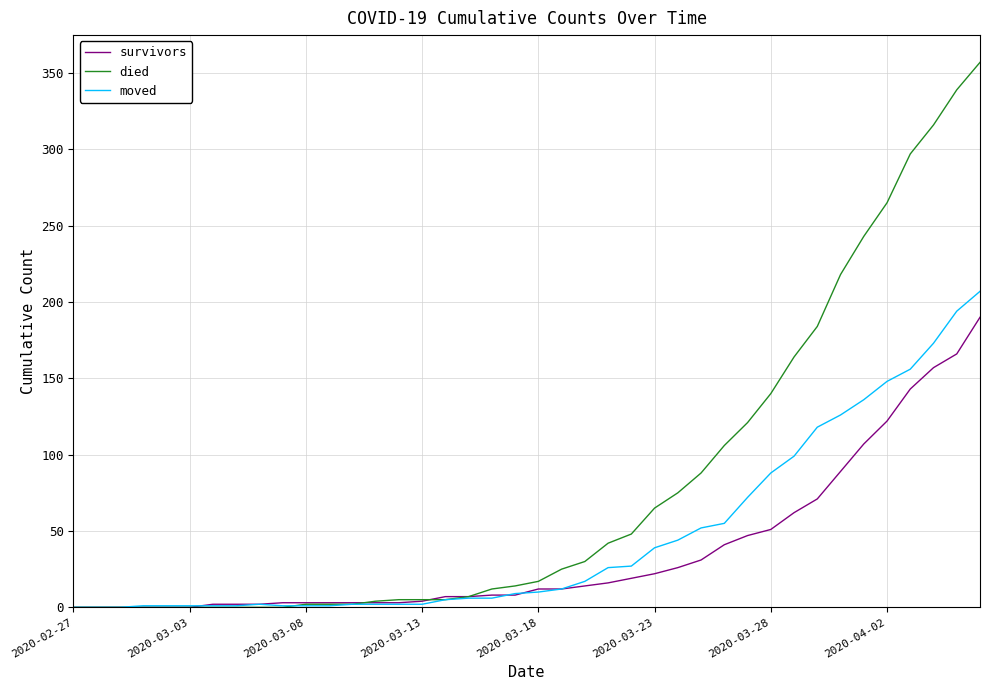

What is the sum of all died values?

3198